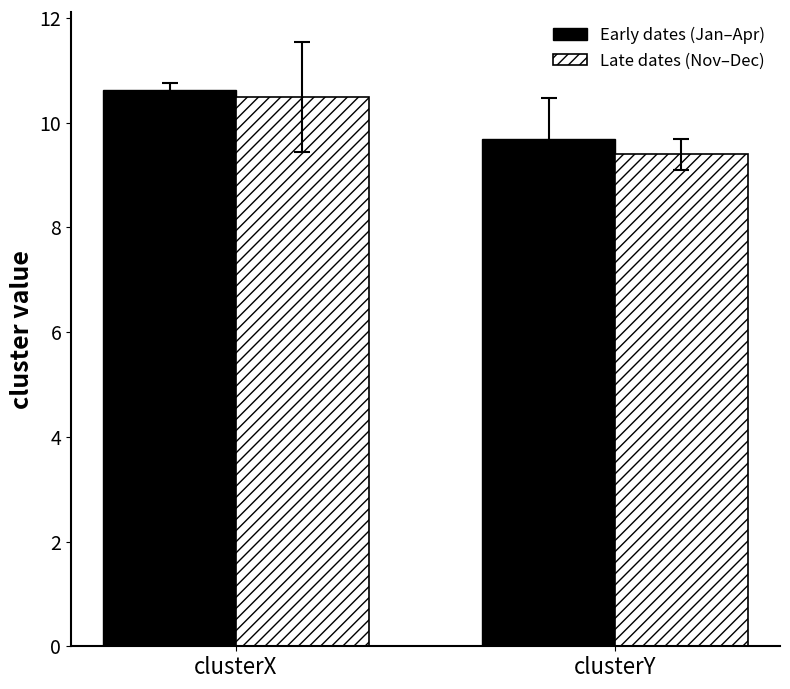

Reading left to right, transcribe all the data shown in this chart.

Early dates (Jan–Apr): 10.6	9.7
Late dates (Nov–Dec): 10.5	9.4